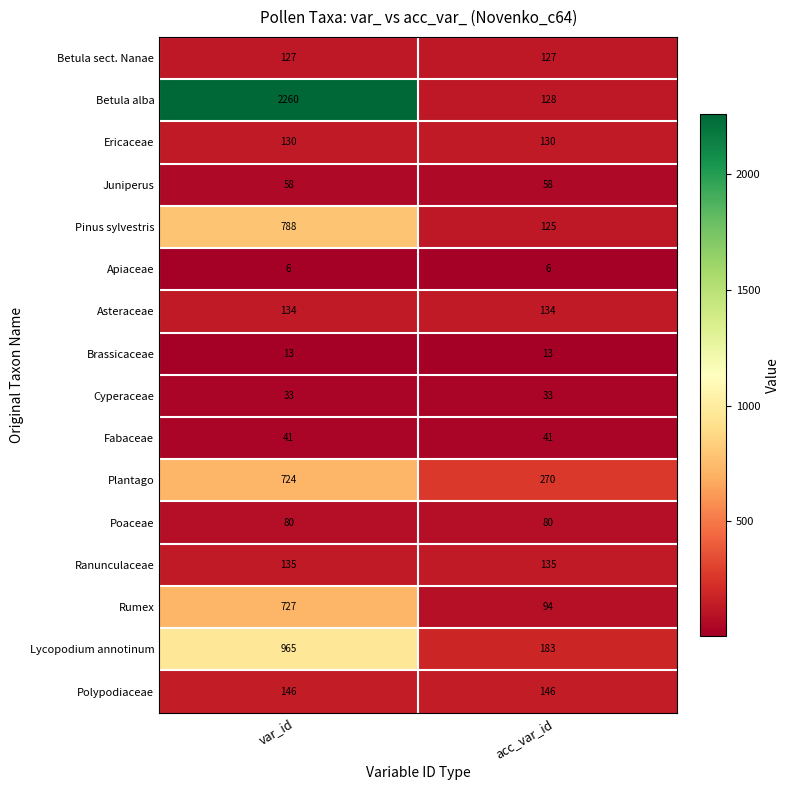

List the series in order of their peak value, lowest first.

Apiaceae, Brassicaceae, Cyperaceae, Fabaceae, Juniperus, Poaceae, Betula sect. Nanae, Ericaceae, Asteraceae, Ranunculaceae, Polypodiaceae, Plantago, Rumex, Pinus sylvestris, Lycopodium annotinum, Betula alba